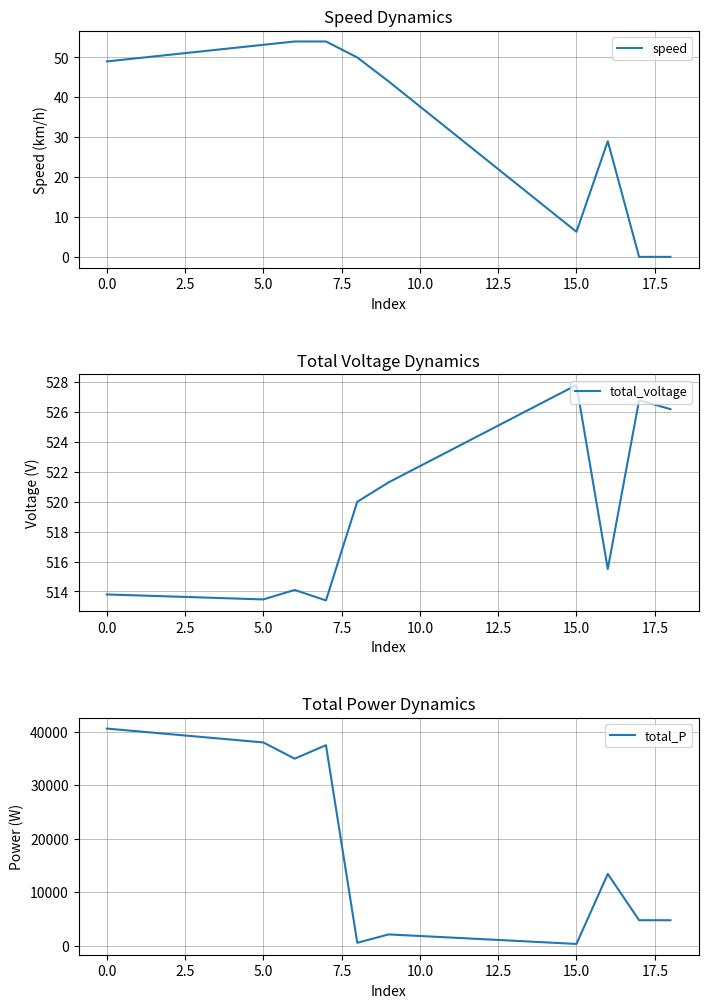

Where is the first local minimum for speed?

15.0